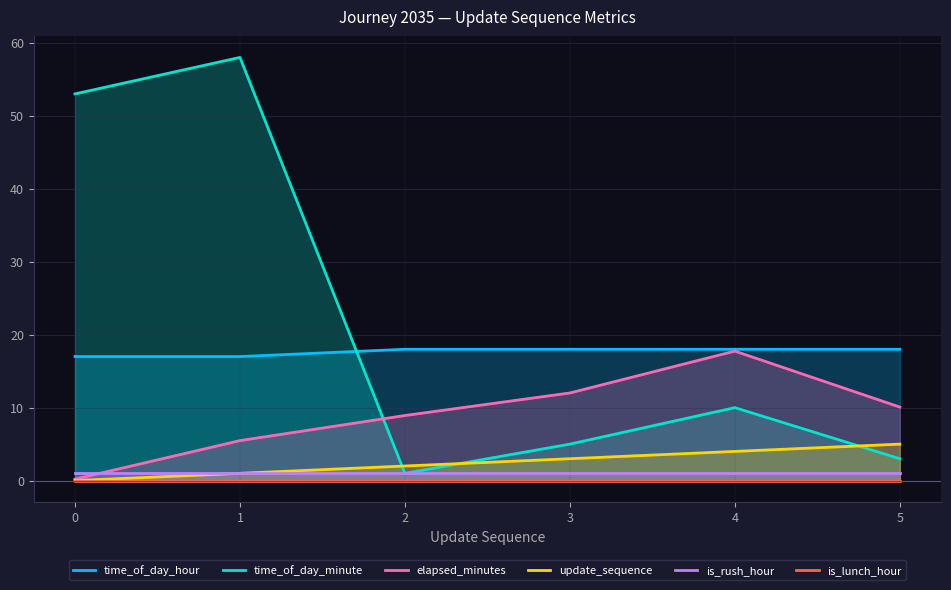

Reading right to left, transcribe all the data shown in this chart.

time_of_day_hour: 18.0	18.0	18.0	18.0	17.0	17.0
time_of_day_minute: 3.0	10.0	5.0	1.0	58.0	53.0
elapsed_minutes: 10.1	17.8	12.0	8.9	5.5	0.2
update_sequence: 5.0	4.0	3.0	2.0	1.0	0.0
is_rush_hour: 1.0	1.0	1.0	1.0	1.0	1.0
is_lunch_hour: 0.0	0.0	0.0	0.0	0.0	0.0